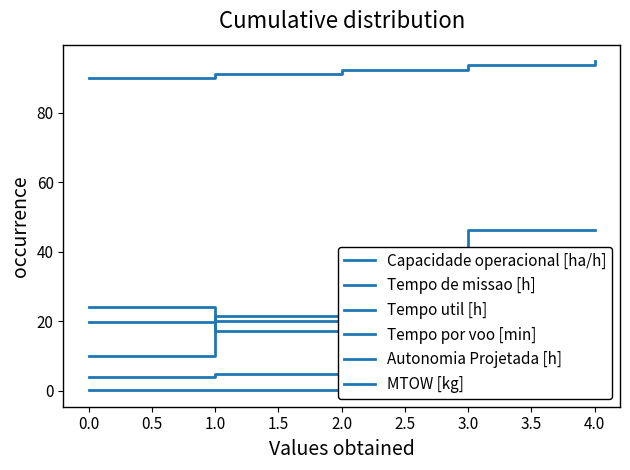

What is the sum of all MTOW [kg] values?

461.6